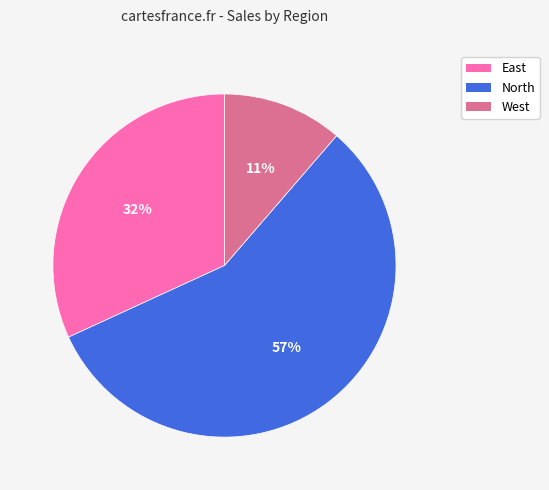

Combined, do East and West account for over 50%?

No